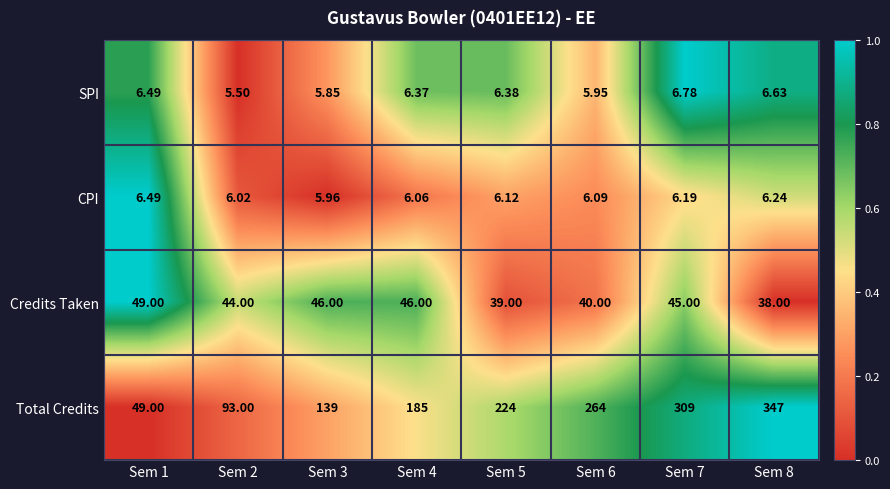

What is the total value across all series at Sem 5?

275.5